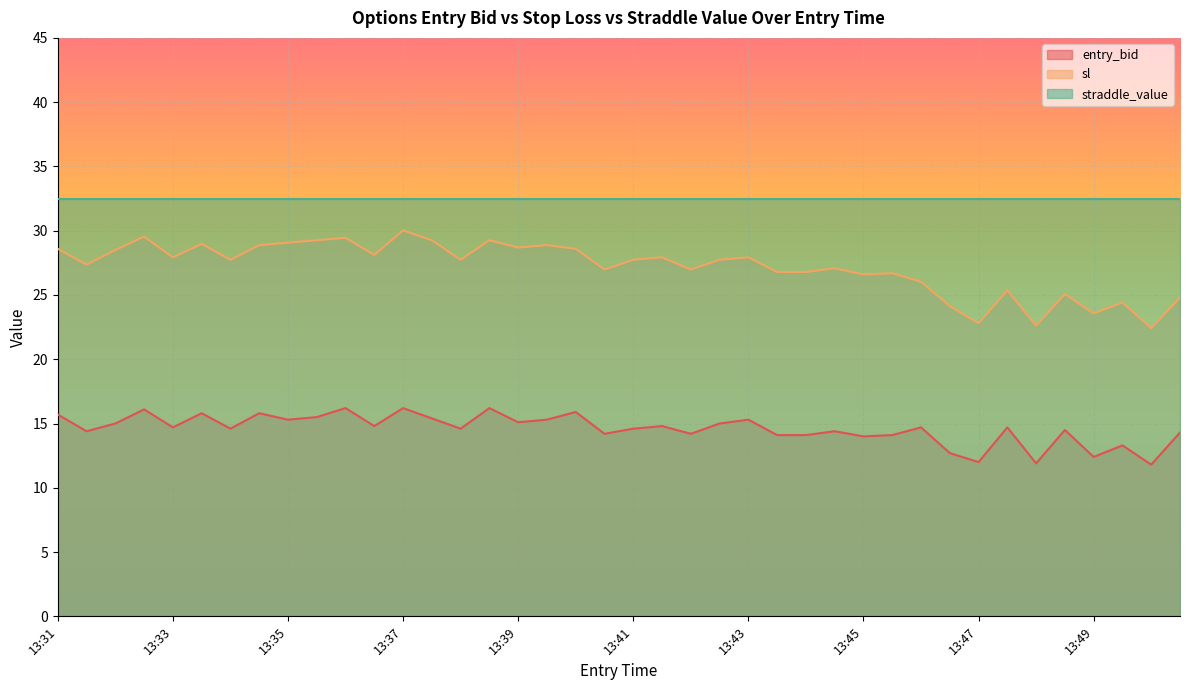

Where does the sl series first go above 27?

13:31